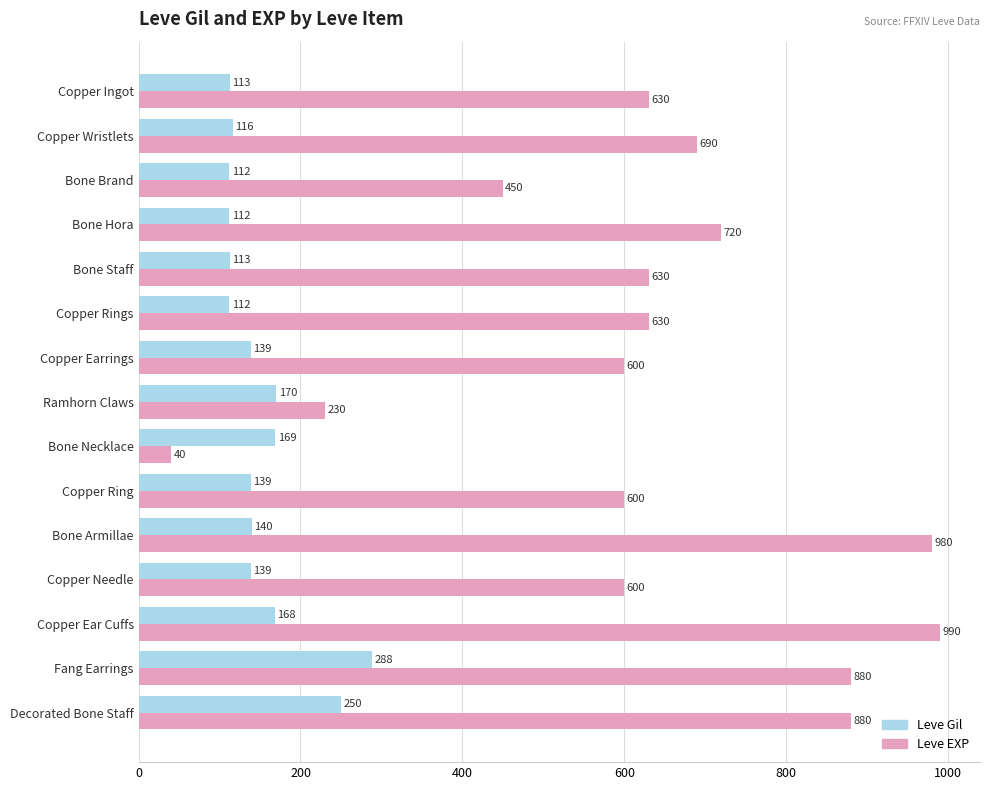

What is the minimum value for Leve Gil?

112